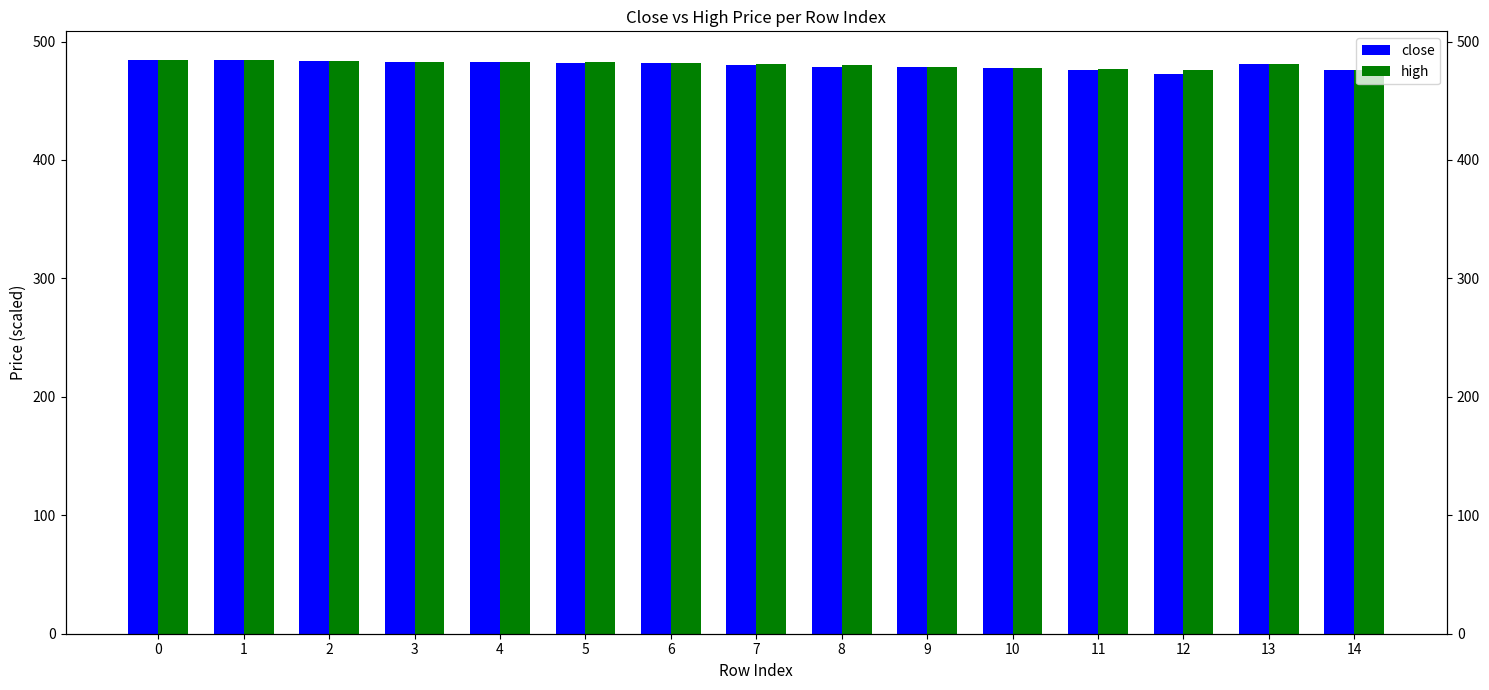

The close series shows 146.0 at 13. True or false?

False